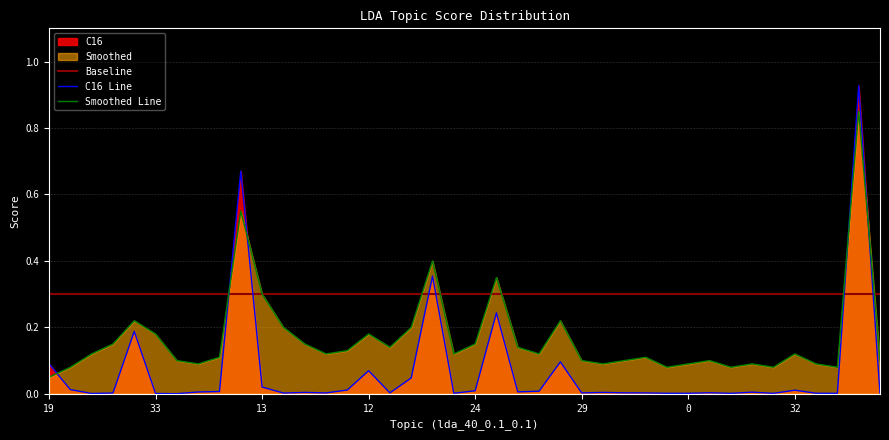

Is it true that C16 Line equals 0.0 at 23?

False